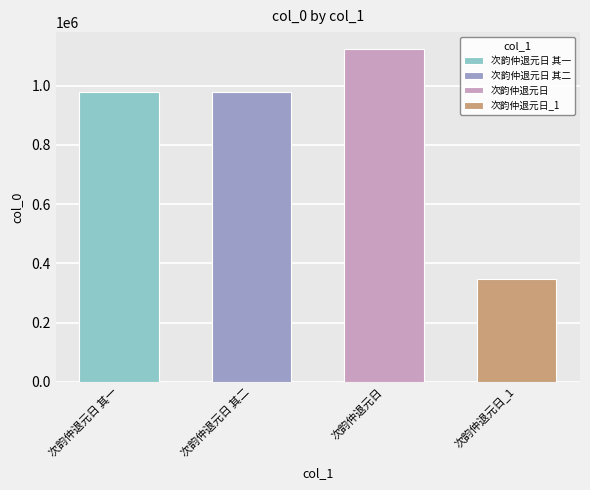

Reading left to right, extract all data points from this chart.

978254	978255	1124932	347409